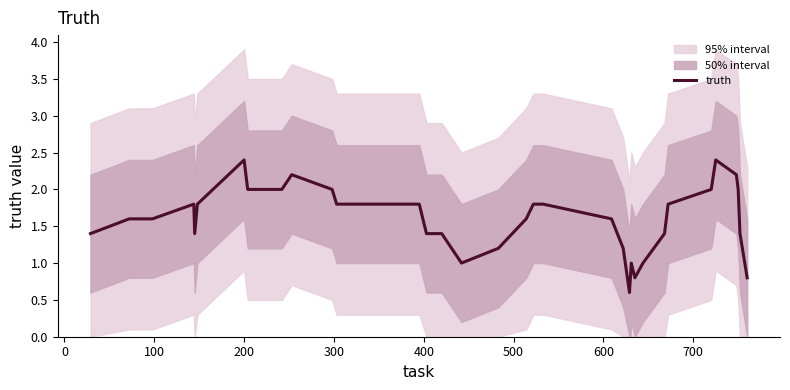

Reading left to right, list all the values displayed in this chart.

1.4	1.6	1.6	1.6	1.8	1.4	1.8	2.4	2.0	2.0	2.2	2.0	1.8	1.8	1.8	1.8	1.4	1.4	1.4	1.0	1.2	1.6	1.8	1.8	1.8	1.6	1.2	0.6	0.8	1.0	0.8	1.0	1.4	1.8	2.0	2.4	2.2	2.0	1.4	0.8